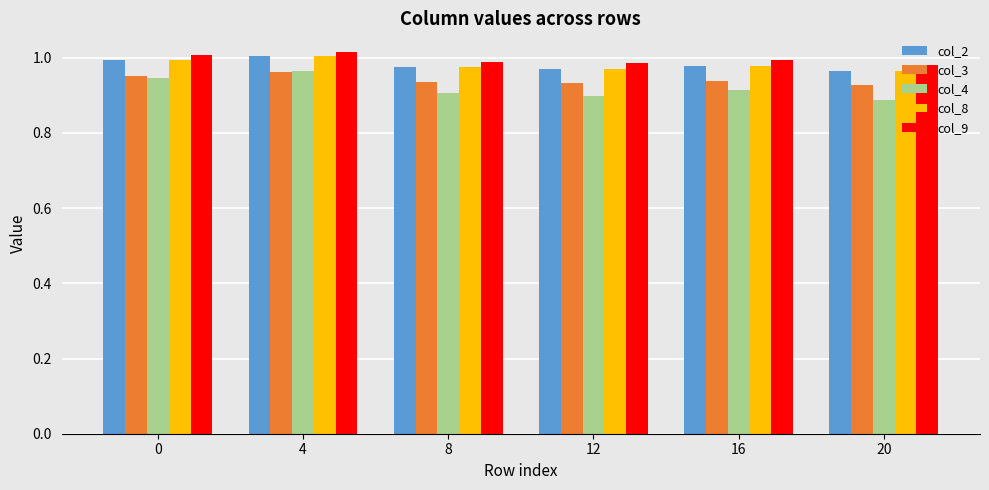

True or false: col_3 has a value of 1.0 at 0.

True